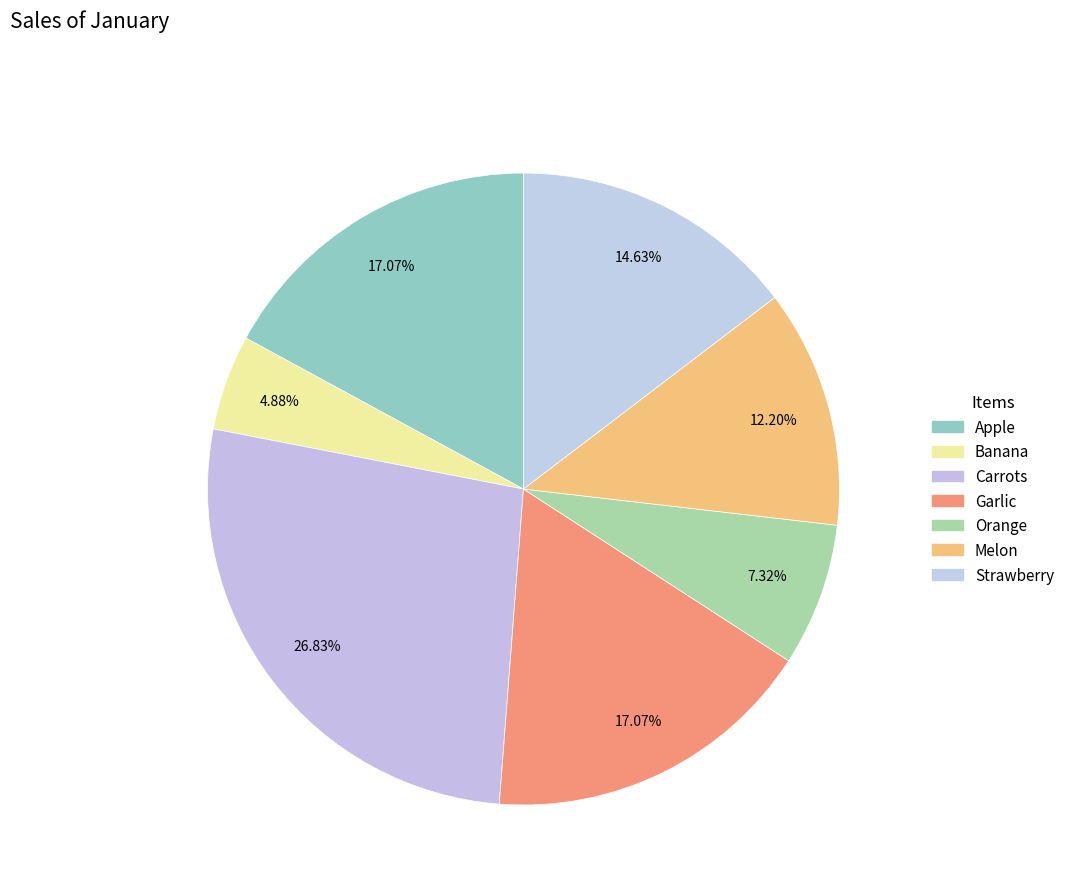

Count the number of slices in the pie.

7